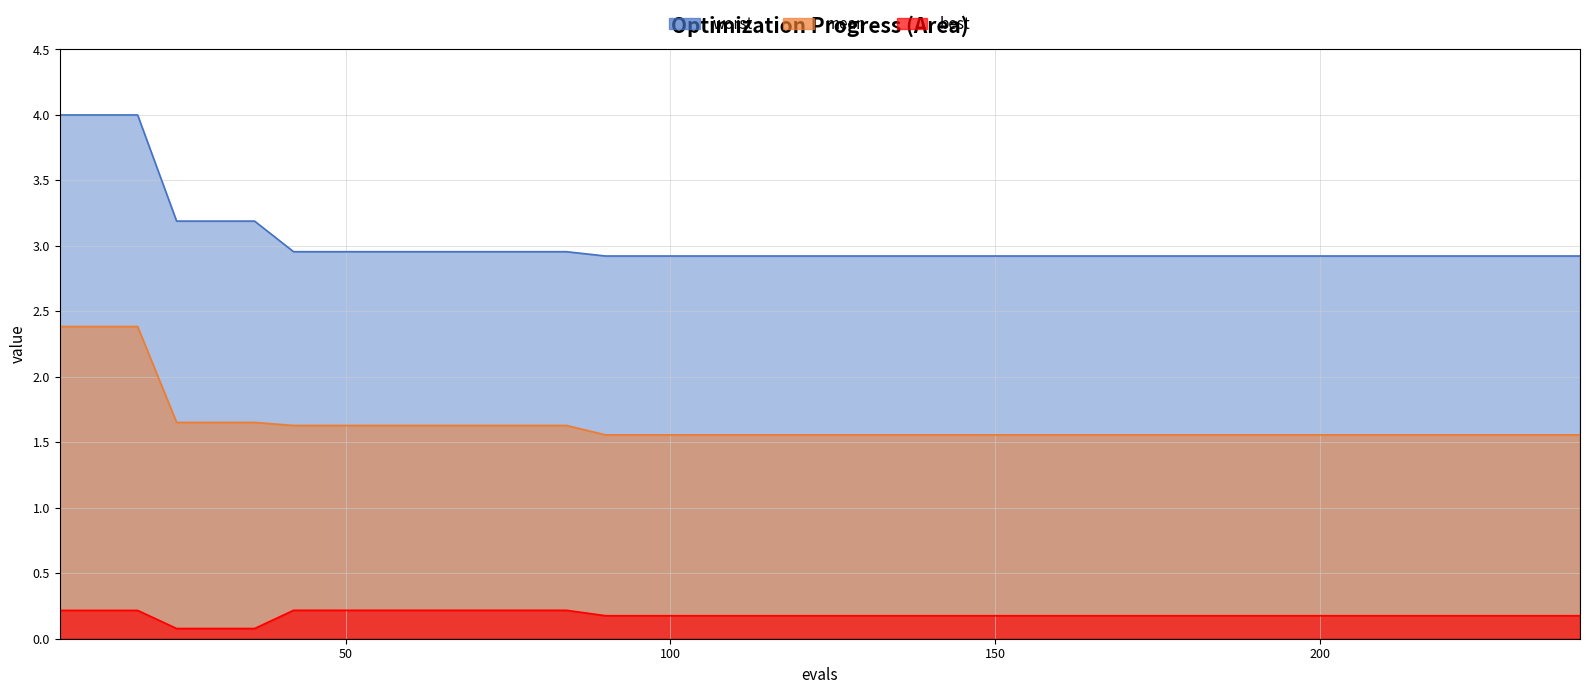

Between 126 and 72, which is larger?

72